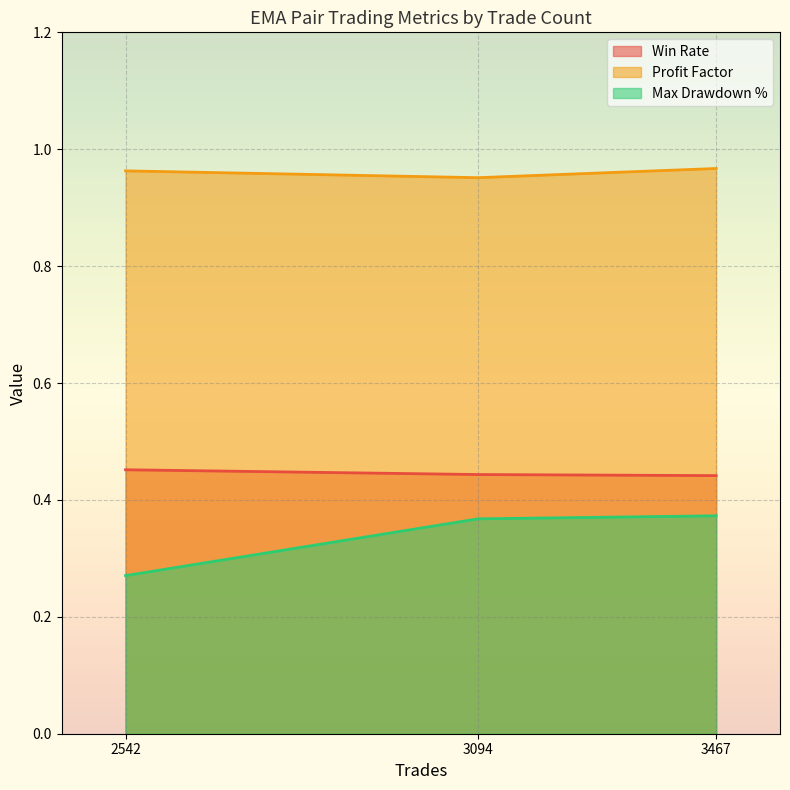

Reading left to right, what are all the values shown in this chart?

Win Rate: 2542=0.5	3467=0.4	3094=0.4
Profit Factor: 2542=1.0	3467=1.0	3094=1.0
Max Drawdown %: 2542=0.3	3467=0.4	3094=0.4